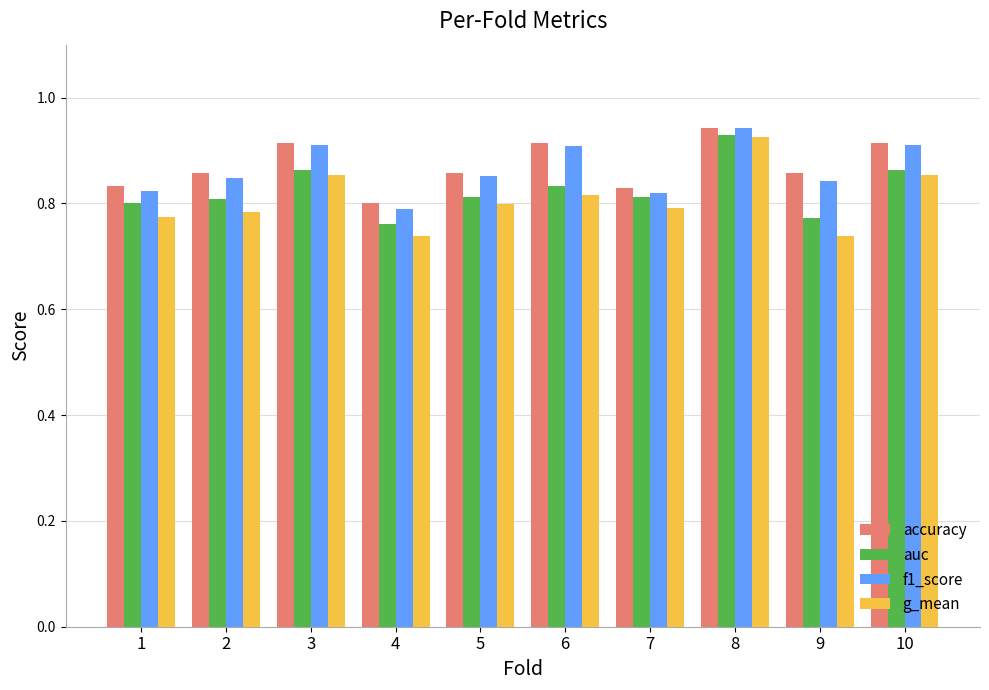

Which series has the largest range (max minus min)?

g_mean